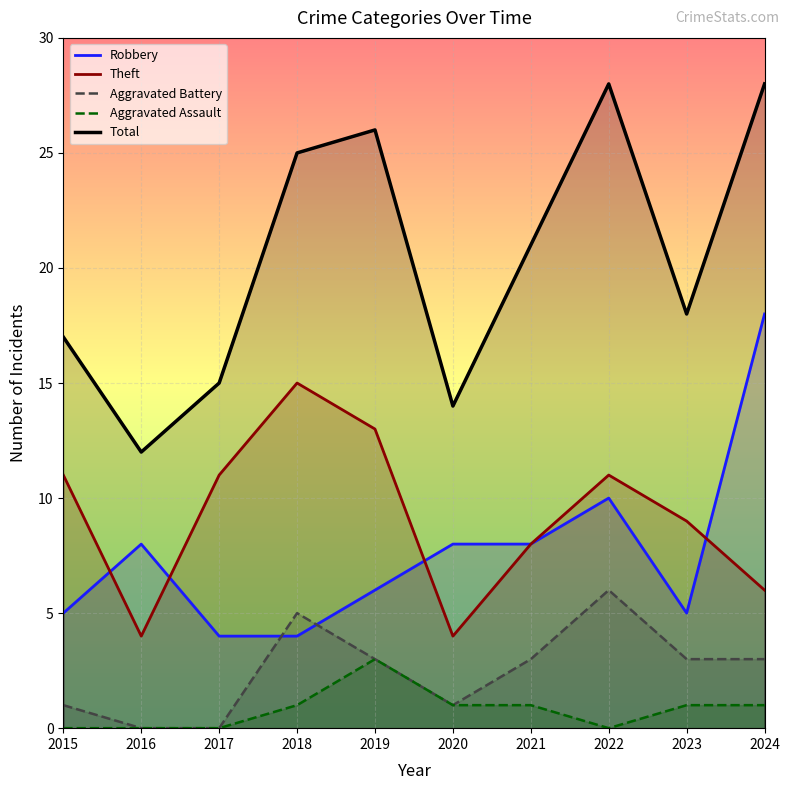

Between 2019 and 2024, which series saw the biggest shift?

Robbery